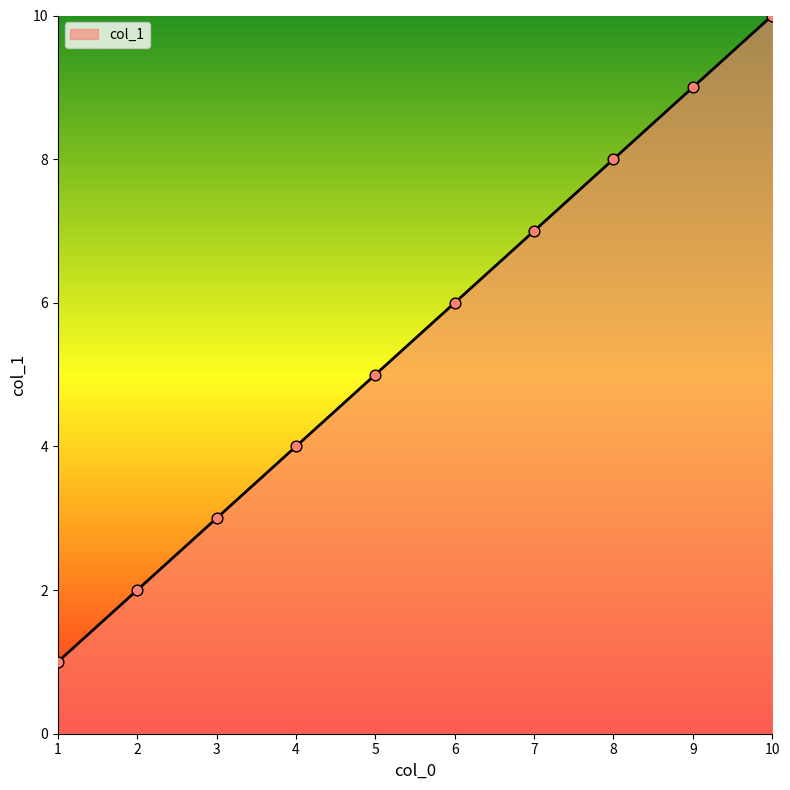

Between 4 and 3, which is larger?

4